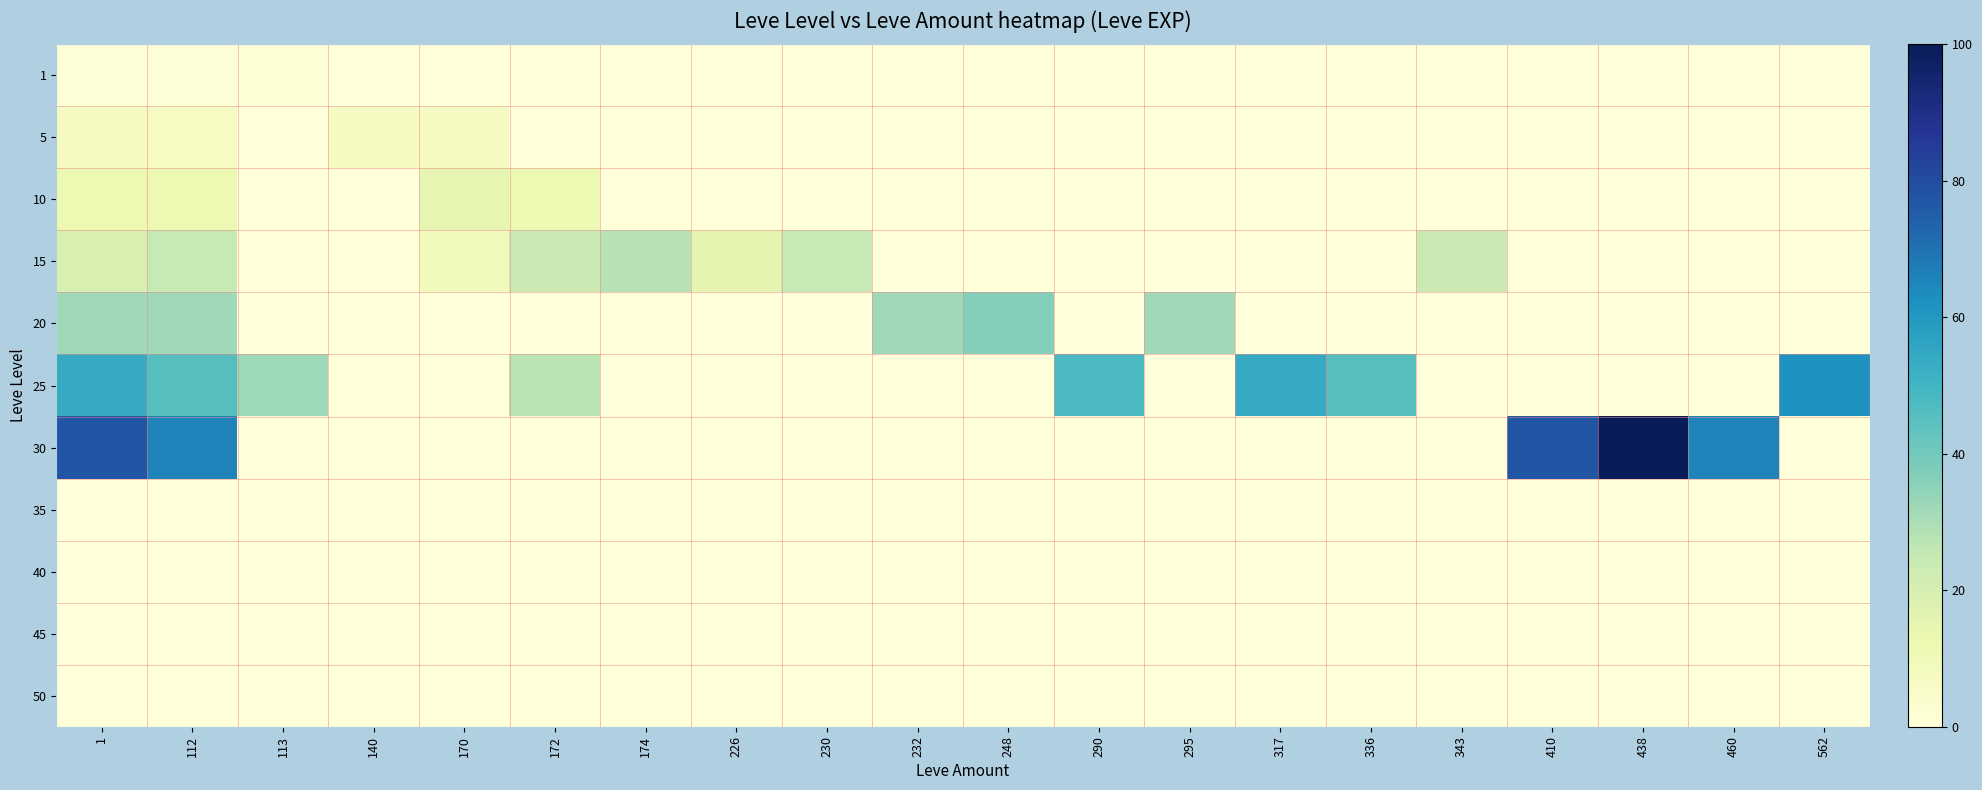

List the series in order of their peak value, lowest first.

35, 40, 45, 50, 1, 5, 10, 15, 20, 25, 30